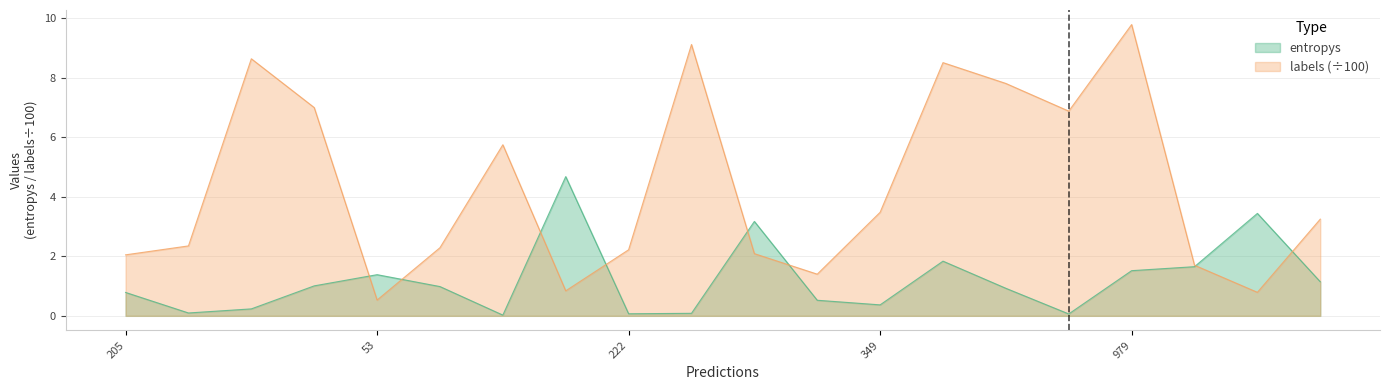

What is the maximum value shown in the chart?

9.8